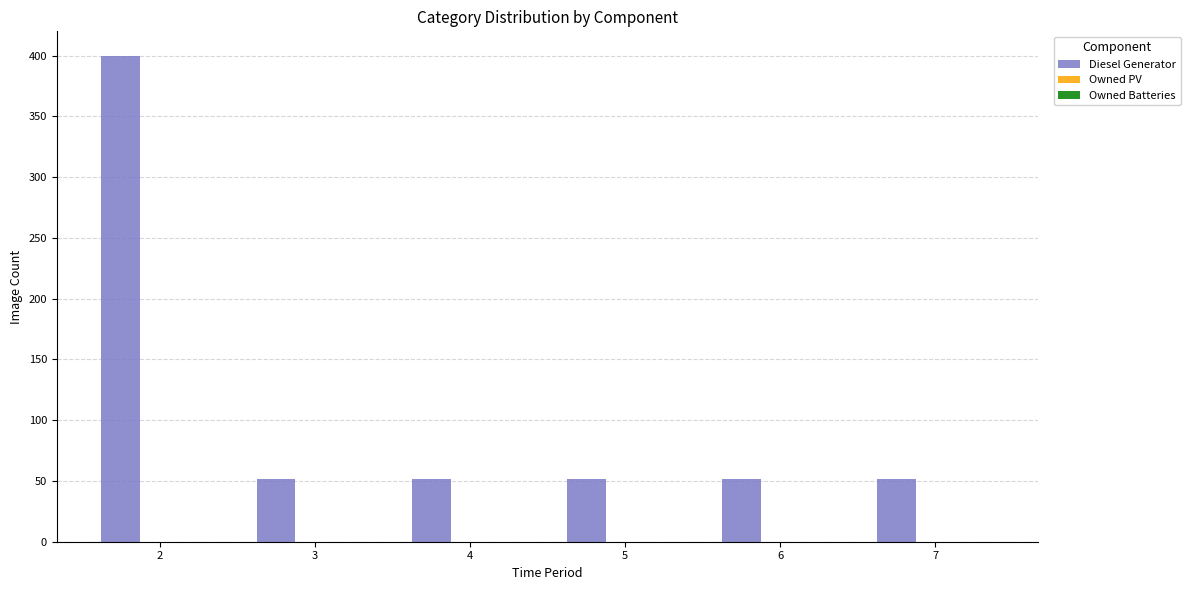

What is the ratio of the value at 6 to the value at 3?

1.0